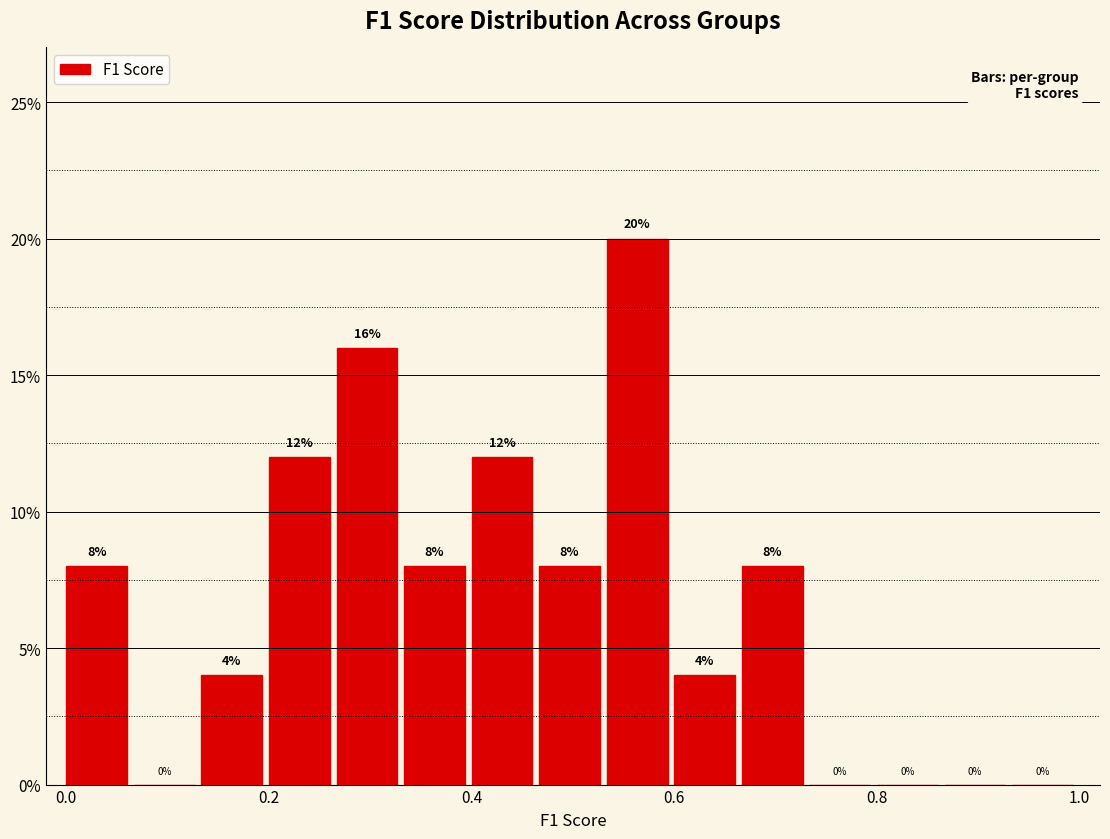

Around what value on the x-axis is the tallest bar? Give the approximate position of its centre, as read against the axis.

0.56